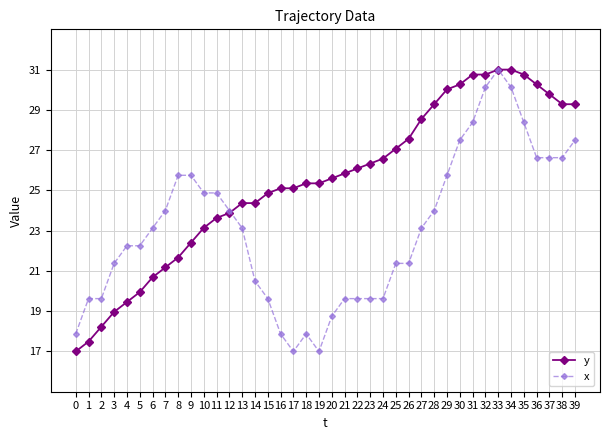

What is the approximate value of x at 22?

19.6